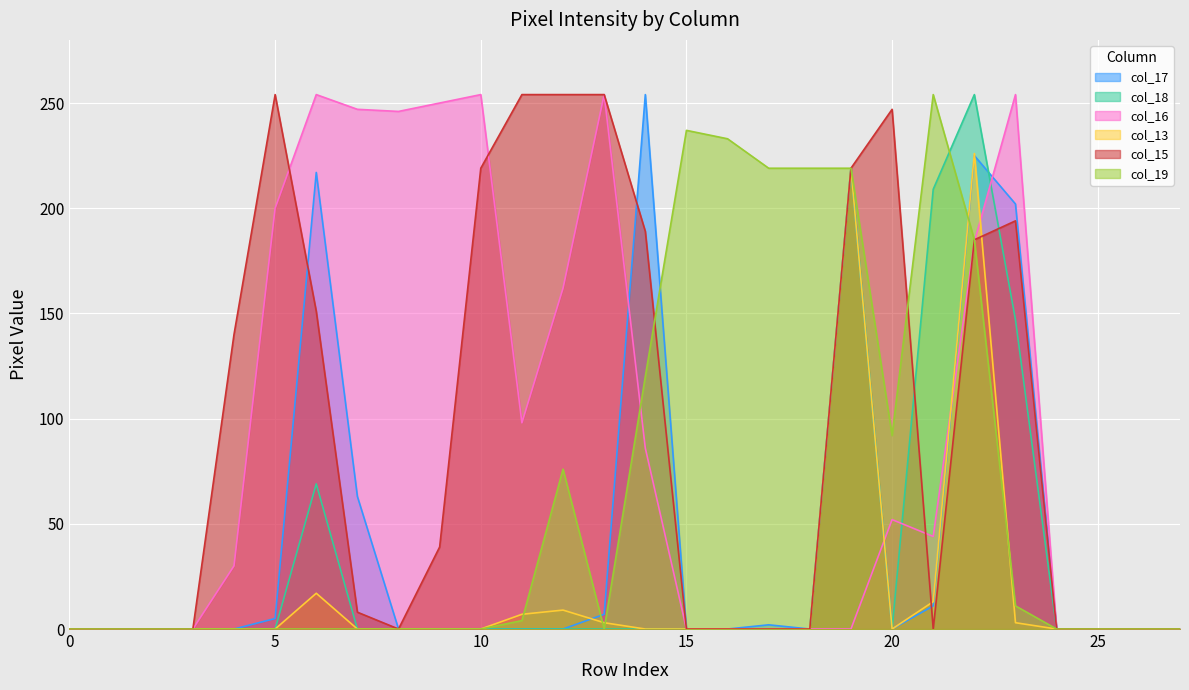

The value of col_16 at 18 is 0. True or false?

True